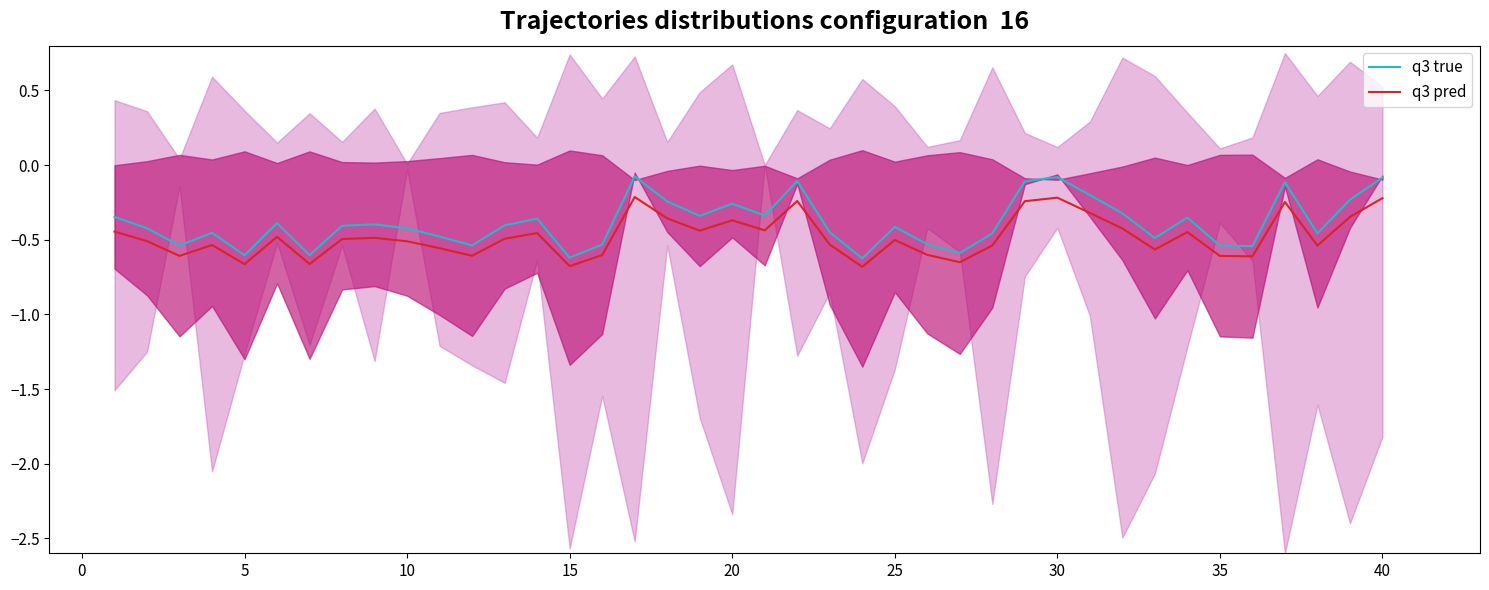

True or false: q3 true and q3 pred cross at least once.

False